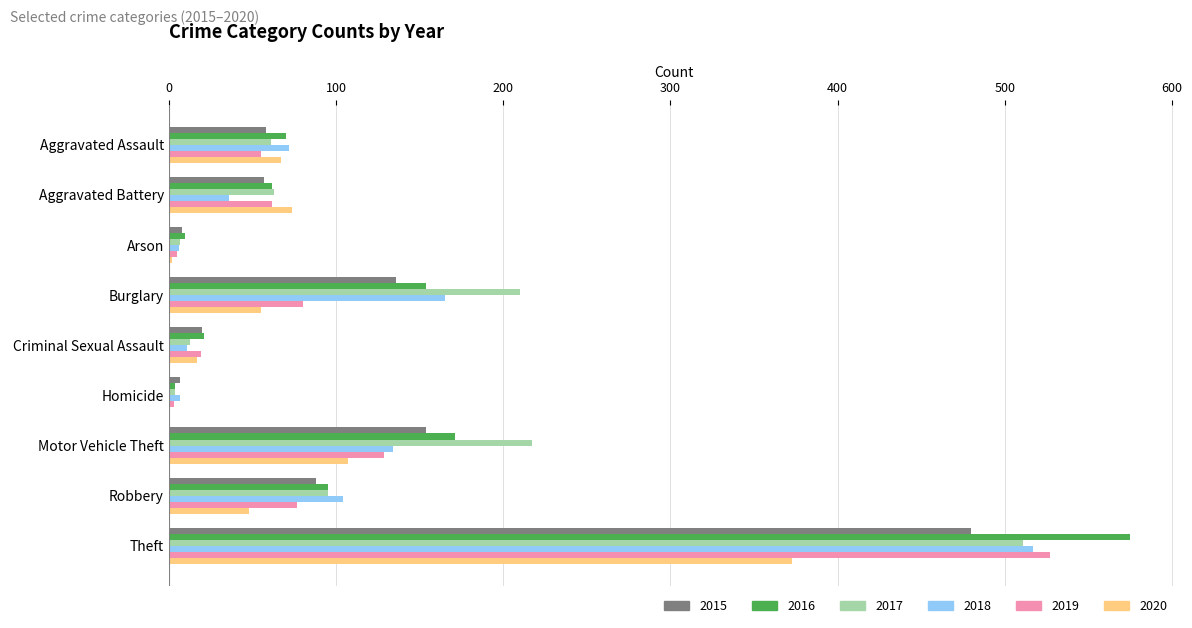

Which series has the widest spread of values?

2016